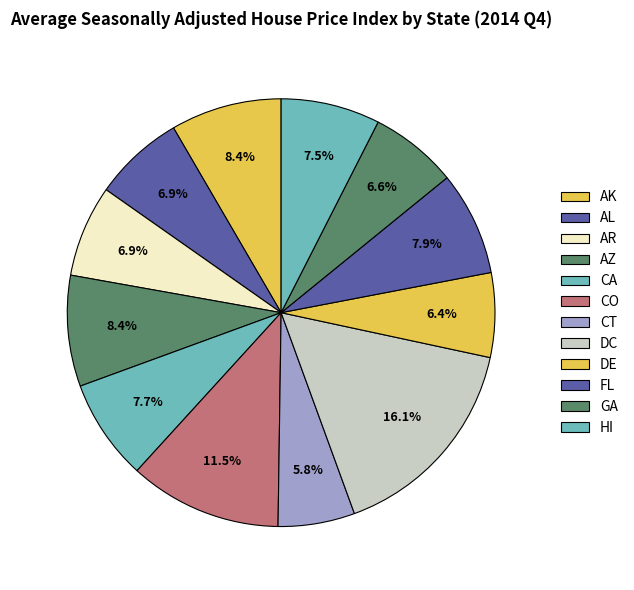

Is CA the majority of the pie?

No